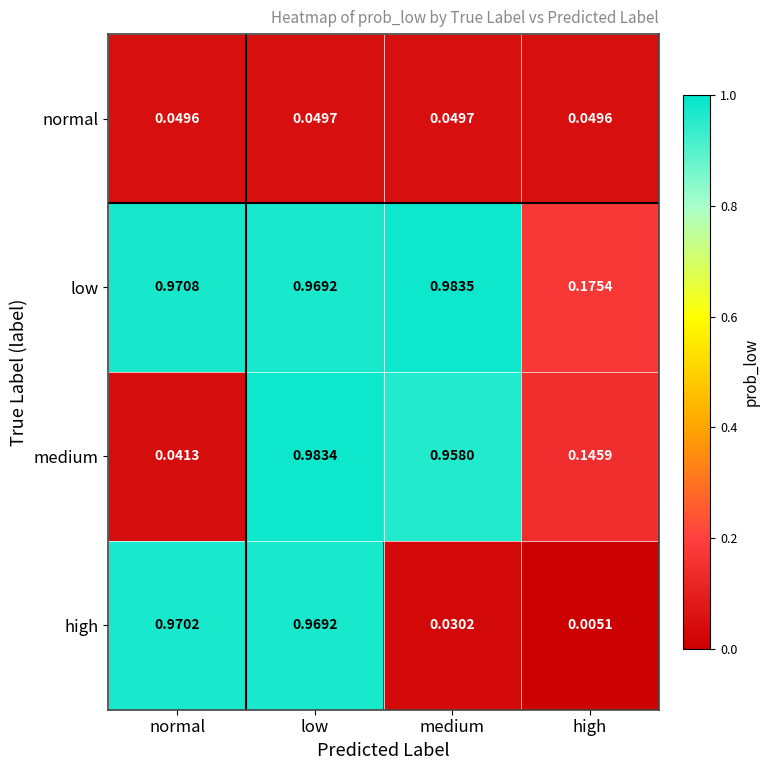

Which label corresponds to the smallest value in the chart?

high